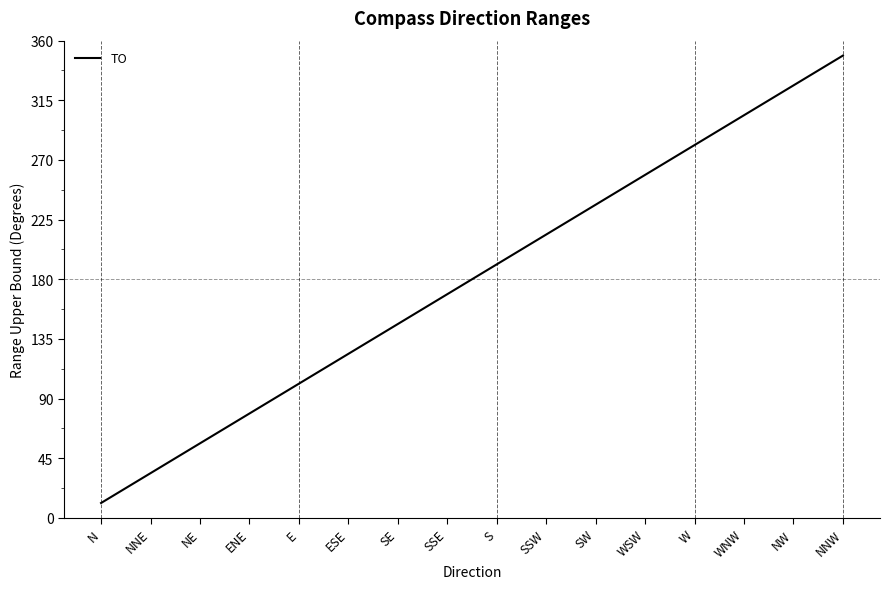

What is the difference between the maximum and minimum values?

337.5